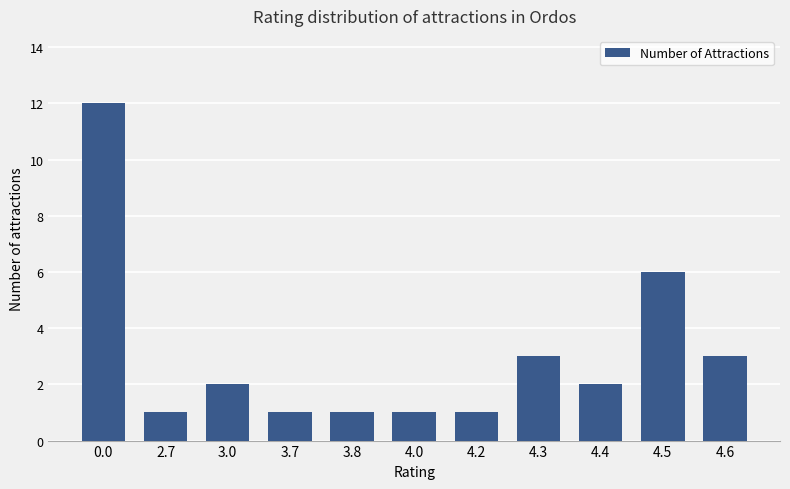

What is the sum of the values at 4.2 and 4.6?

4